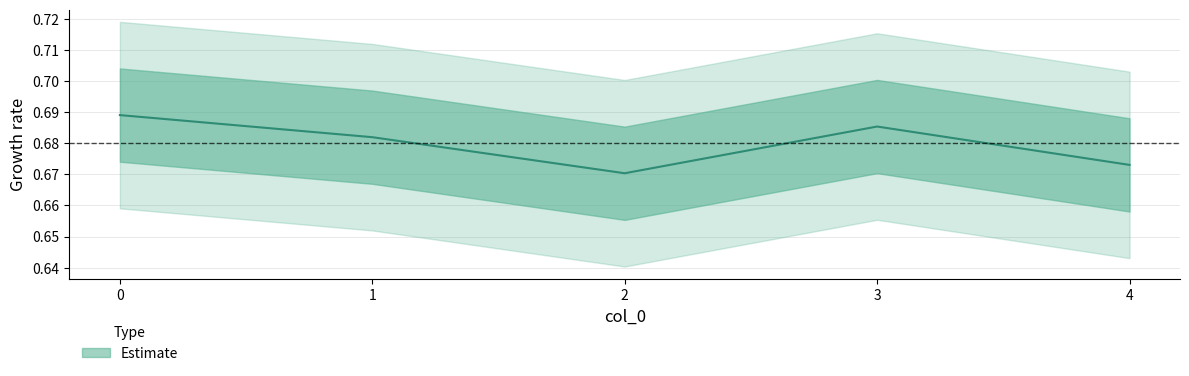

List the labels in order of value, smallest first.

2, 4, 1, 3, 0